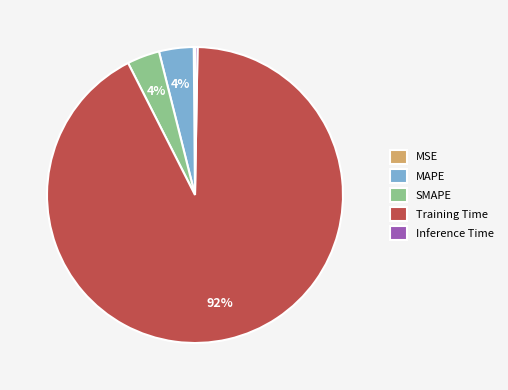

To the nearest percent, what is the difference between the largest and smallest slice percentages?

92%